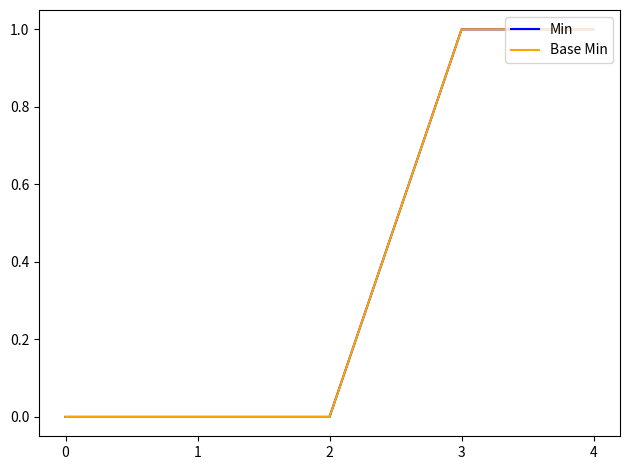

Does the chart display data point markers on the line(s)?

No